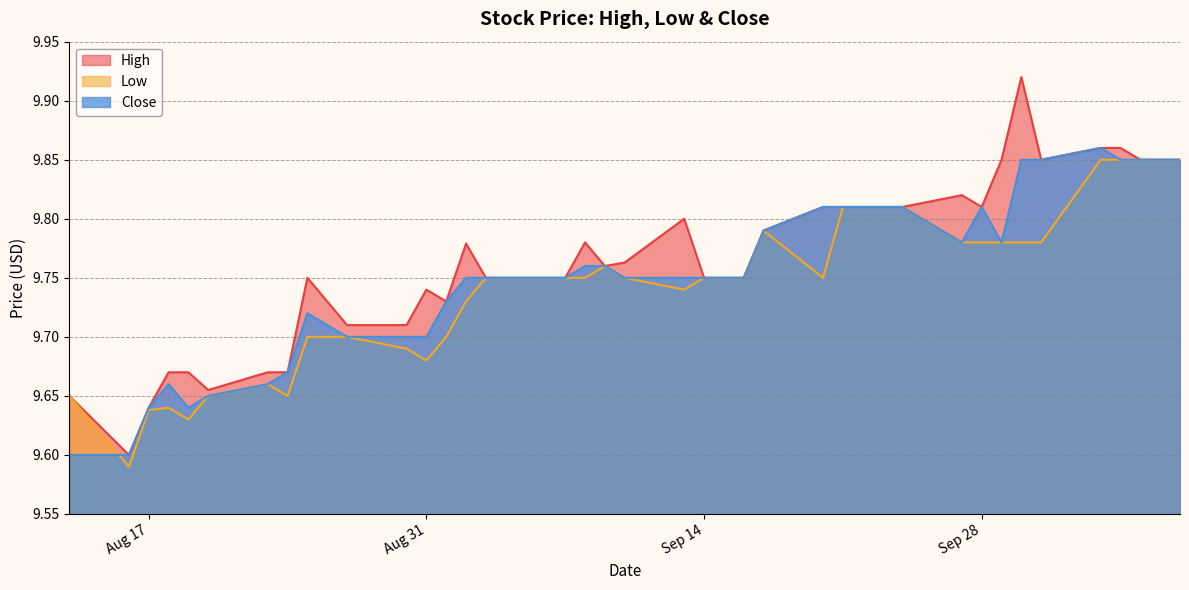

The Close series shows 5.0 at 2021-09-02. True or false?

False